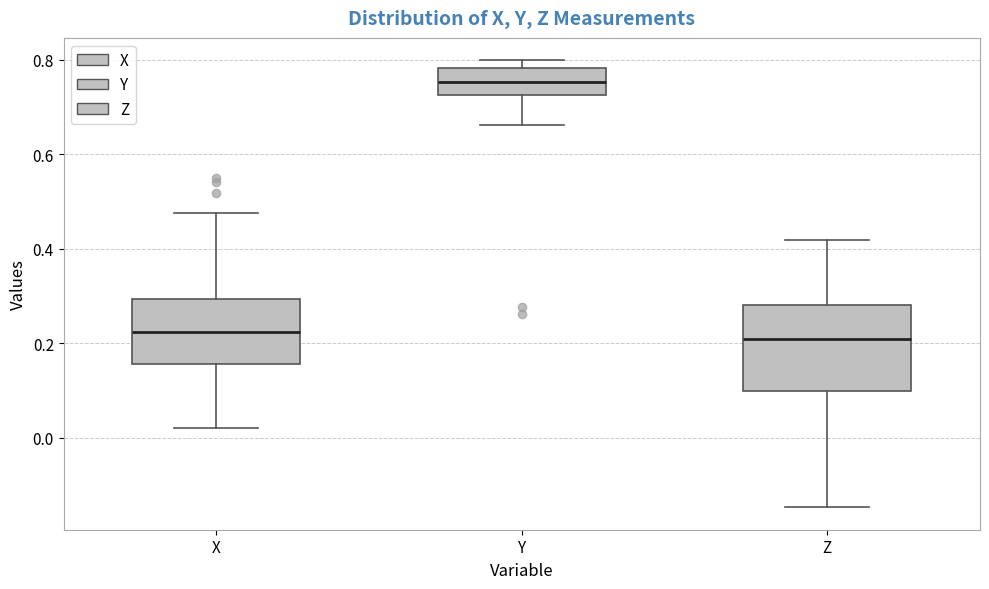

Reading left to right, read every box against the y-axis: the position of its median line, the range the box covers, and the ends of its whiskers. The values are not printed on the chart, so give them approximately, as read against the axis.

X: median 0.22, box 0.16 to 0.30, whiskers 0.02 to 0.48
Y: median 0.76, box 0.72 to 0.78, whiskers 0.66 to 0.80
Z: median 0.20, box 0.10 to 0.28, whiskers -0.14 to 0.42